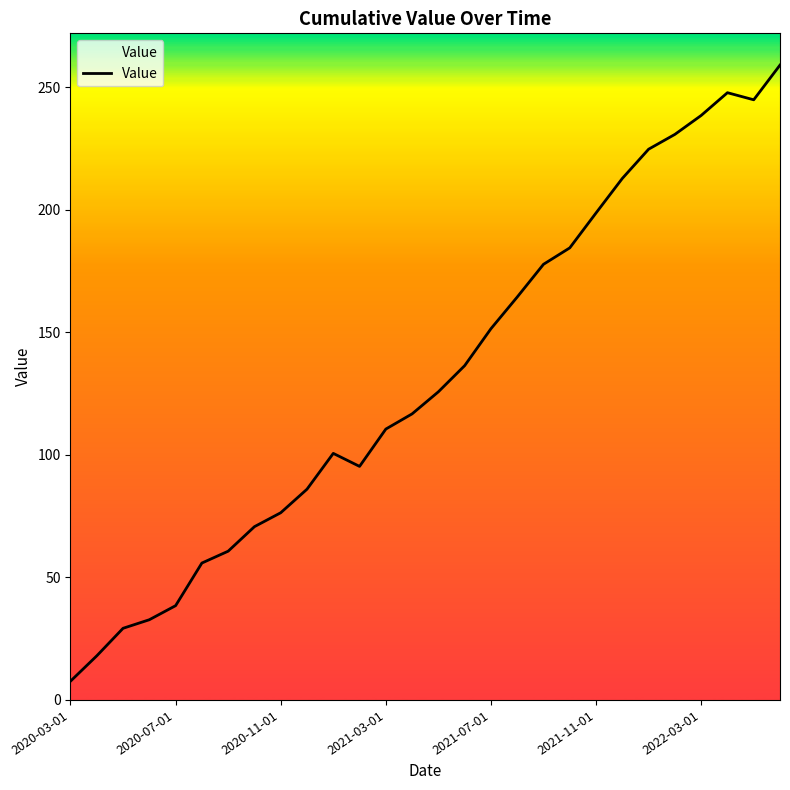

What is the greatest value displayed?

259.0